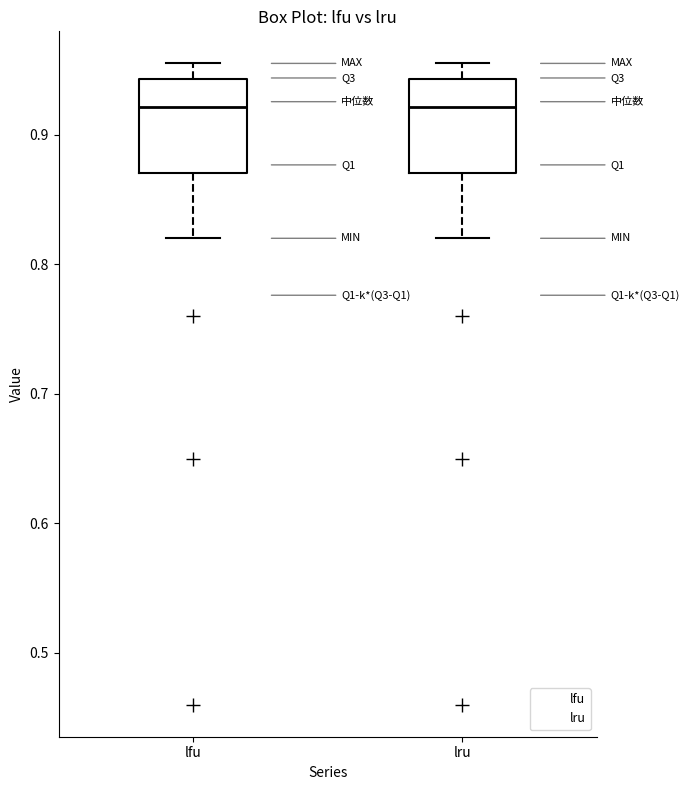

Reading left to right, read every box against the y-axis: the position of its median line, the range the box covers, and the ends of its whiskers. The values are not printed on the chart, so give them approximately, as read against the axis.

lfu: median 0.92, box 0.87 to 0.94, whiskers 0.82 to 0.95
lru: median 0.92, box 0.87 to 0.94, whiskers 0.82 to 0.95